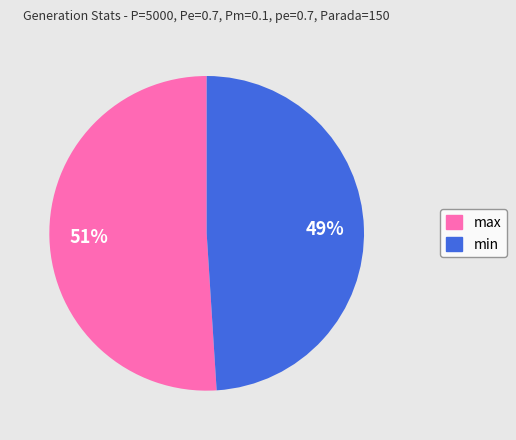

Does max represent more than half of the total?

Yes